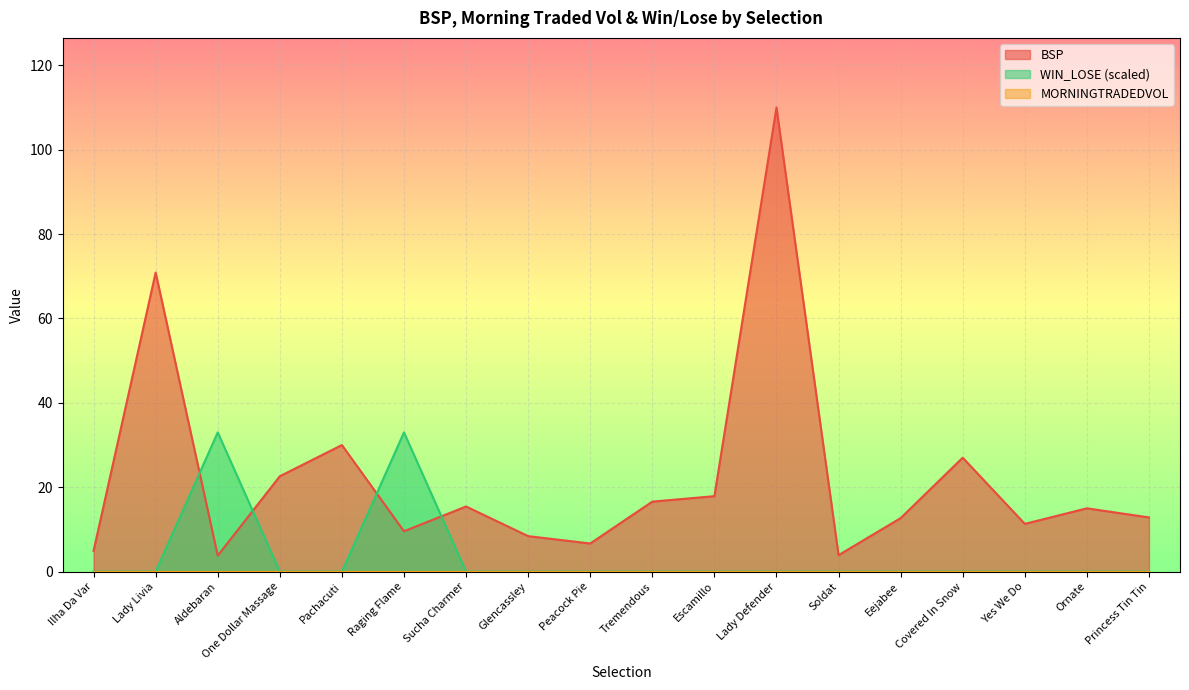

In BSP, how many points are higher than both neighbors (excluding endpoints)?

6